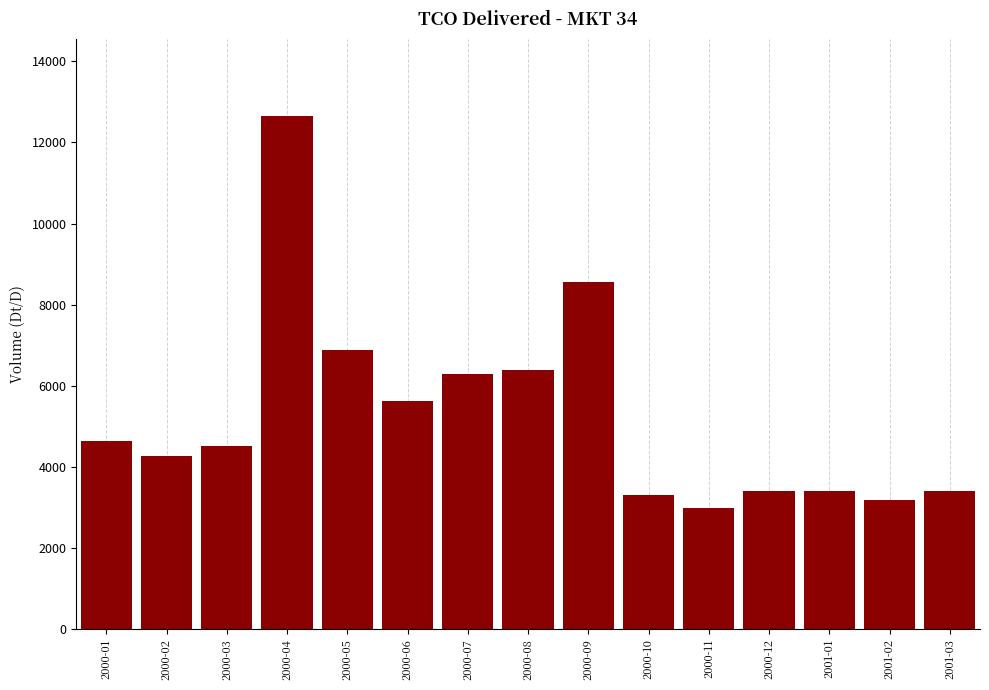

Reading left to right, extract all data points from this chart.

4633	4267	4513	12658	6882	5634	6291	6389	8567	3300	3000	3400	3400	3200	3400